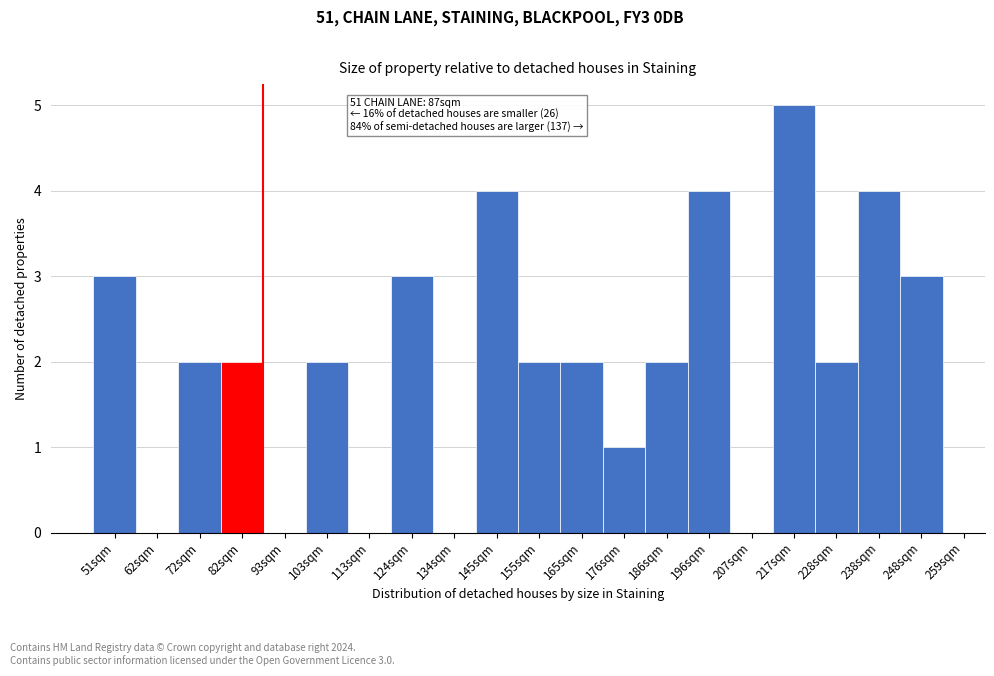

Reading right to left, extract all data points from this chart.

248sqm=3	238sqm=4	228sqm=2	217sqm=5	207sqm=0	196sqm=4	186sqm=2	176sqm=1	165sqm=2	155sqm=2	145sqm=4	134sqm=0	124sqm=3	113sqm=0	103sqm=2	93sqm=0	82sqm=2	72sqm=2	62sqm=0	51sqm=3